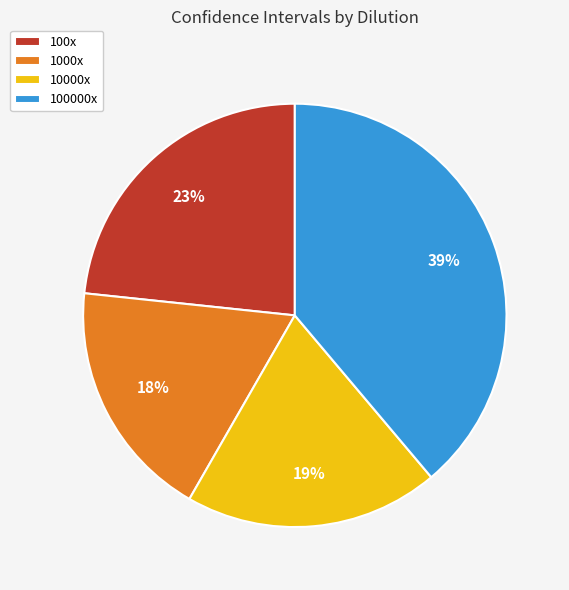

Combined, do 1000x and 100x account for over 50%?

No